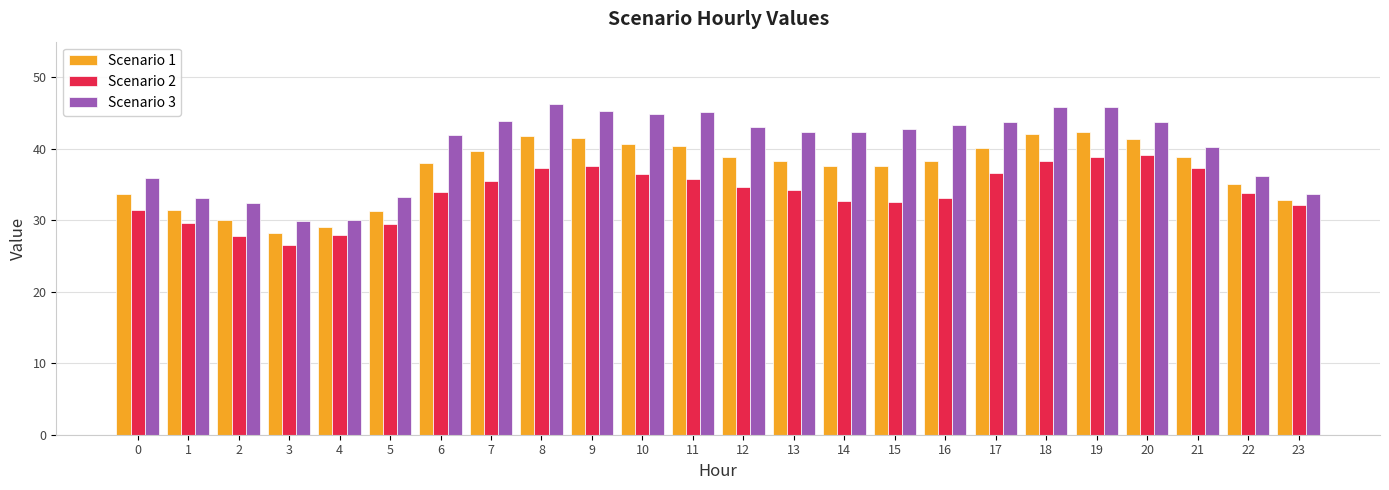

What is the difference between the Scenario 3 values at 5 and 12?

9.9